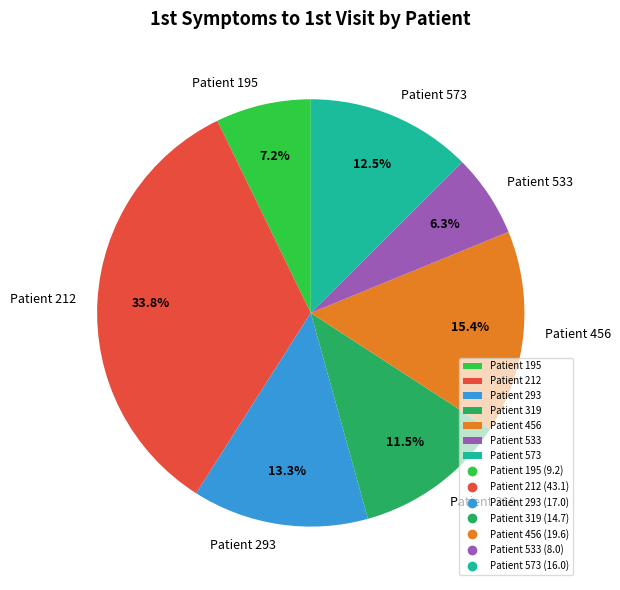

Combined, do Patient 533 and Patient 212 account for over 50%?

No